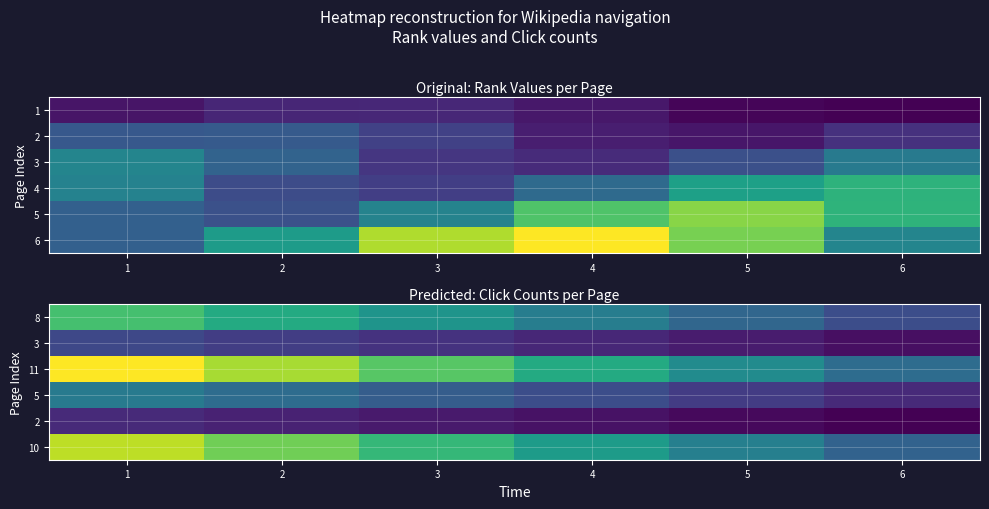

What is the difference between the 10 values at 4 and 1?

3.6